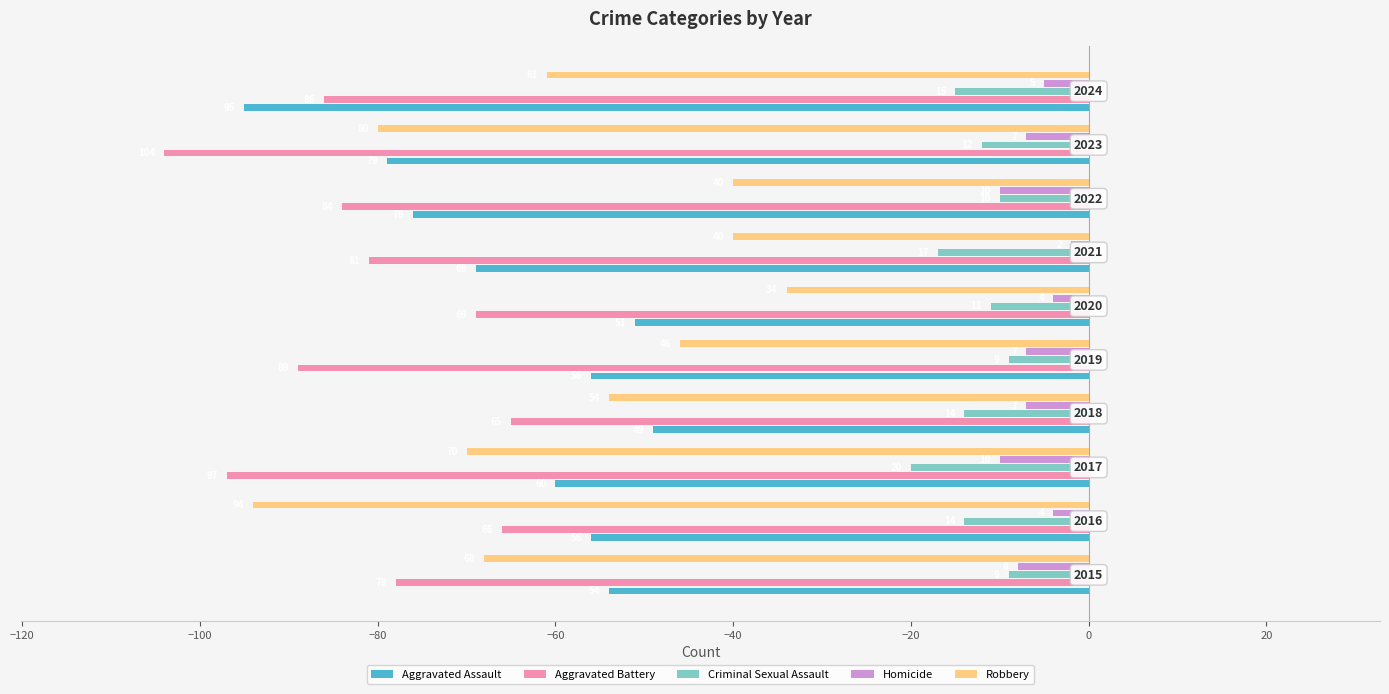

What is the sum of all Robbery values?

-587